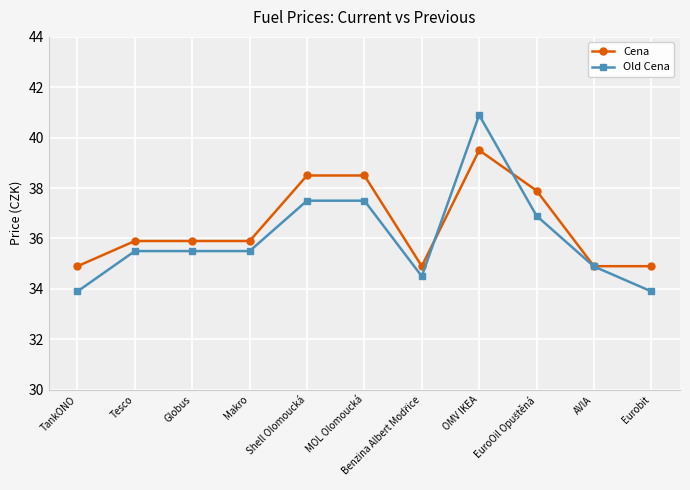

What is the difference between the Cena values at Eurobit and Shell Olomoucká?

3.6